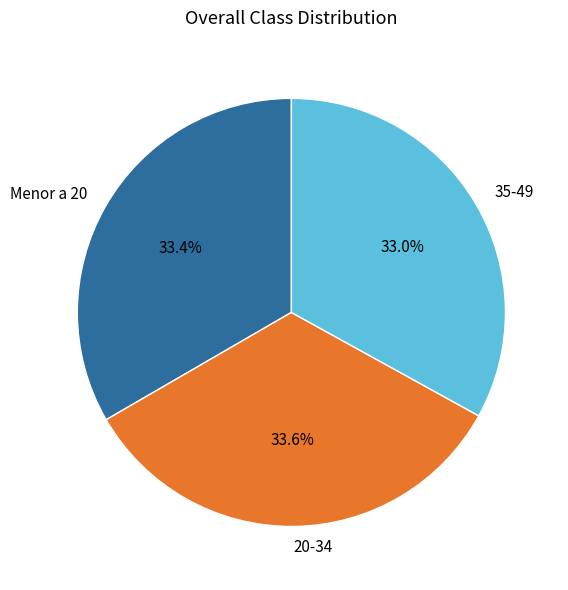

True or false: 20-34 accounts for 25% of the total.

False